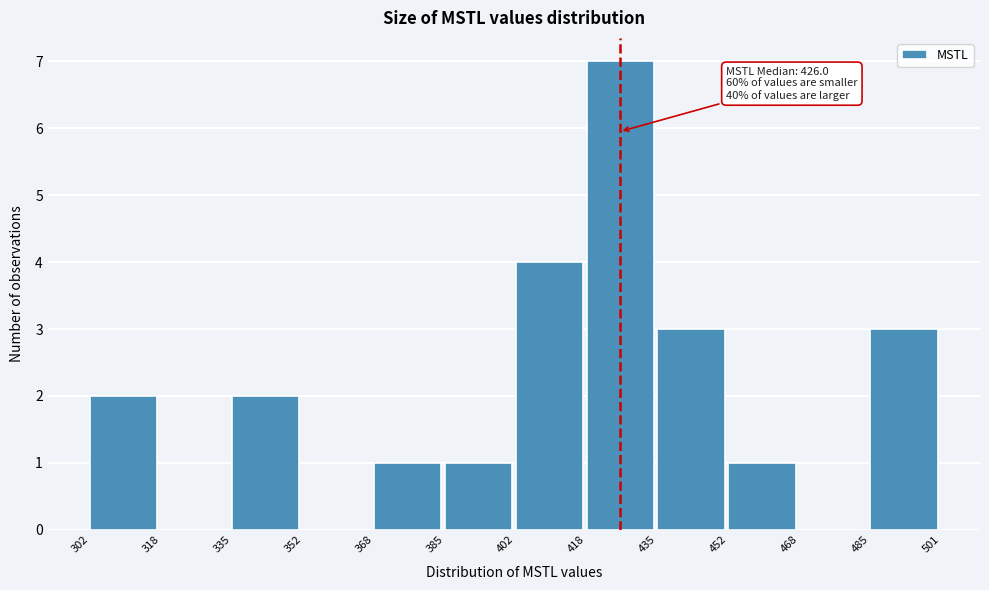

Over which range of the x-axis is the bar tallest?

418 to 435